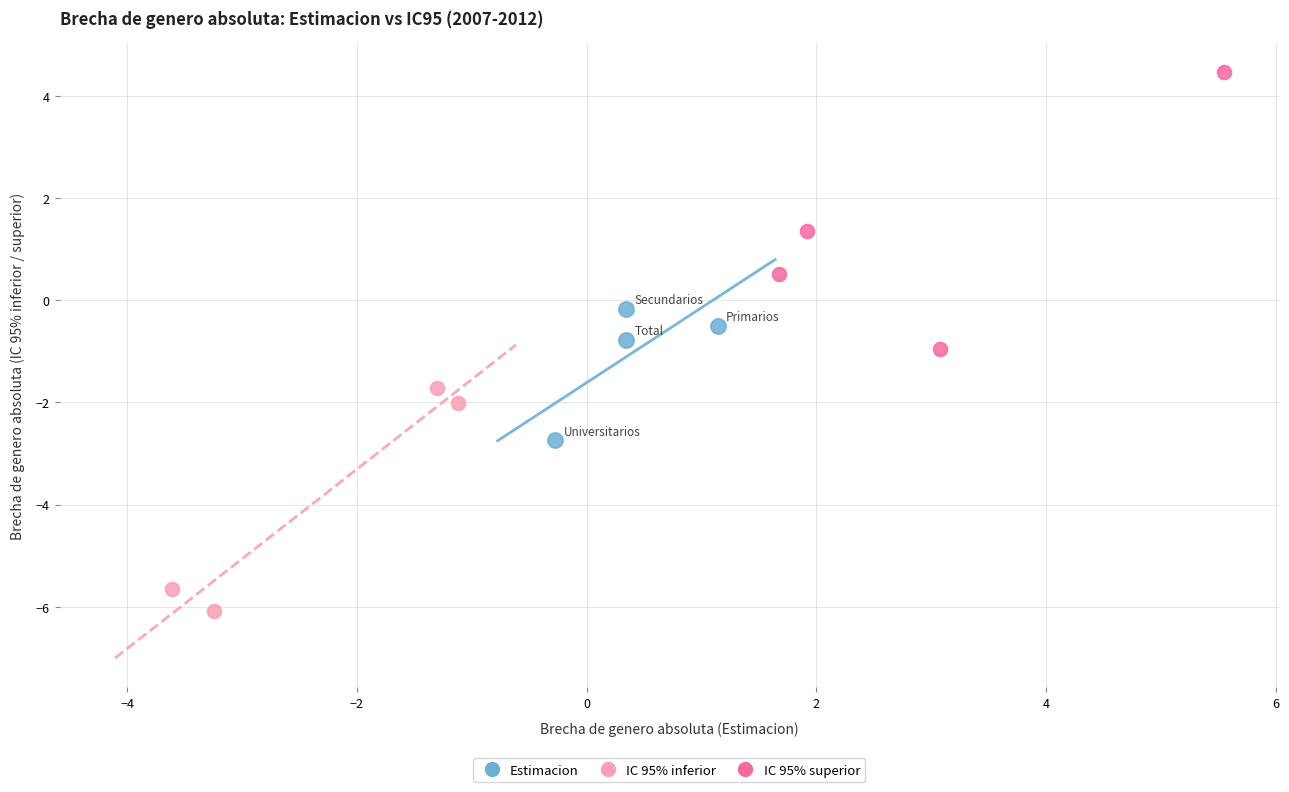

What are all the series names shown in the legend?

Estimacion, IC 95% inferior, IC 95% superior